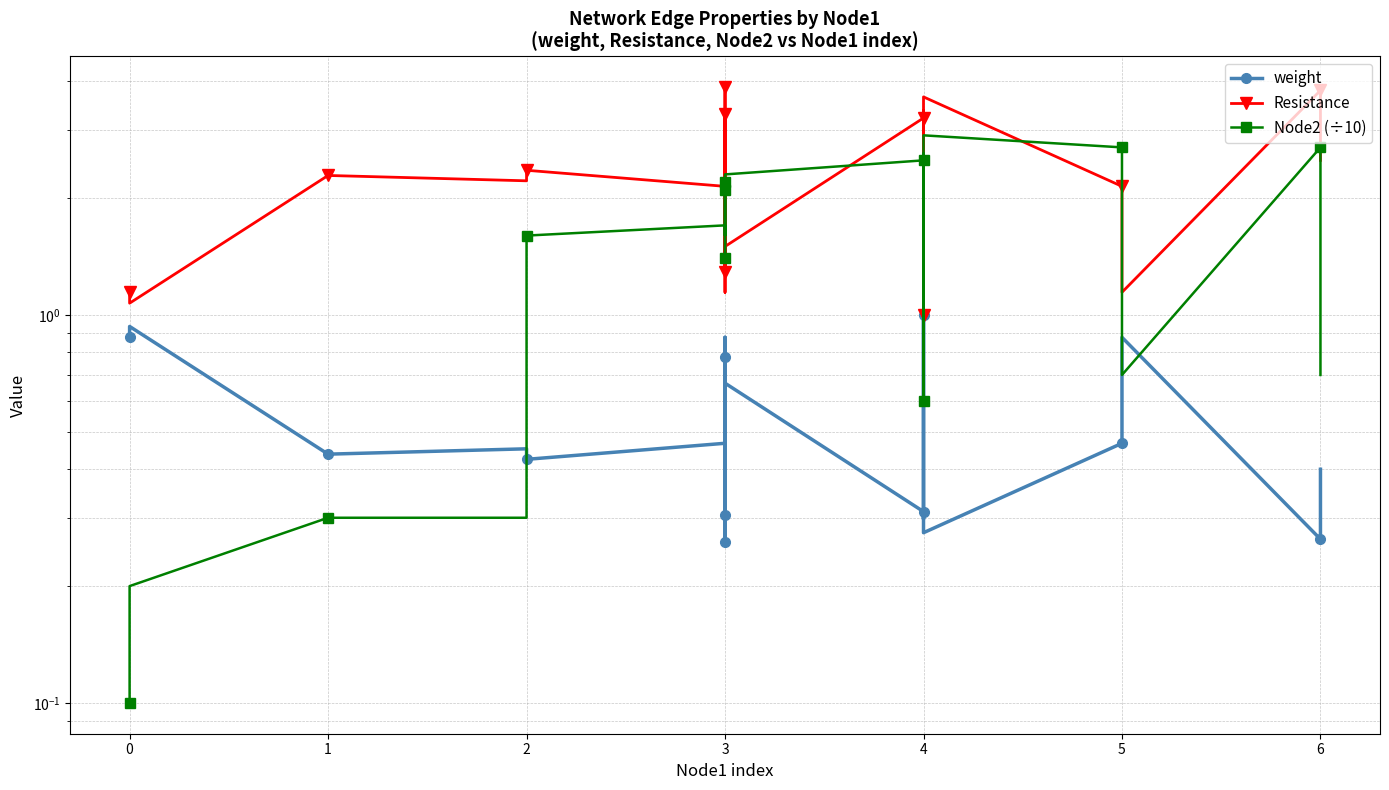

At which category does Node2 (÷10) reach its first local valley?

3